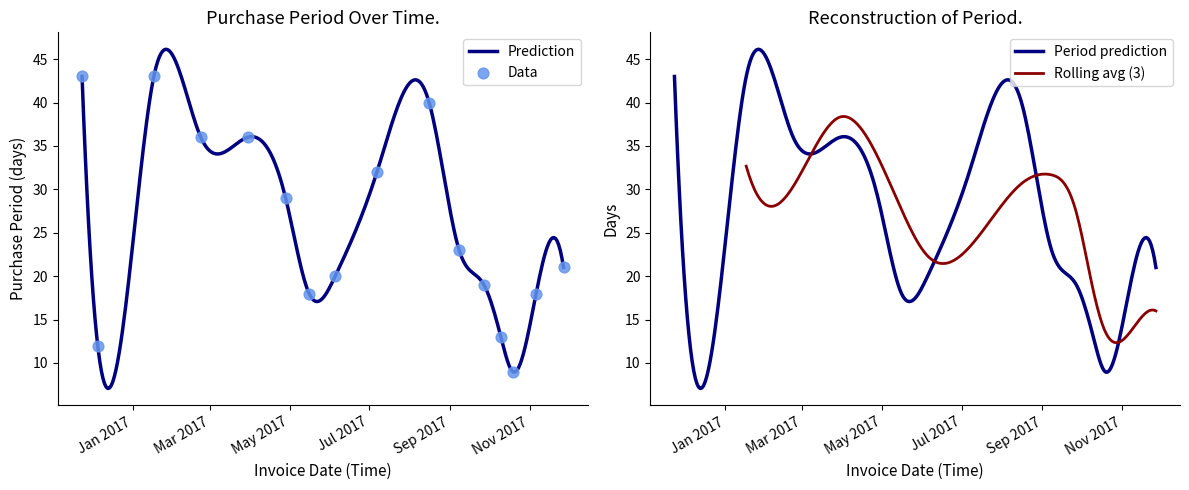

What is the ratio of the value at 2017-04-28 to the value at 2017-08-16?

0.7